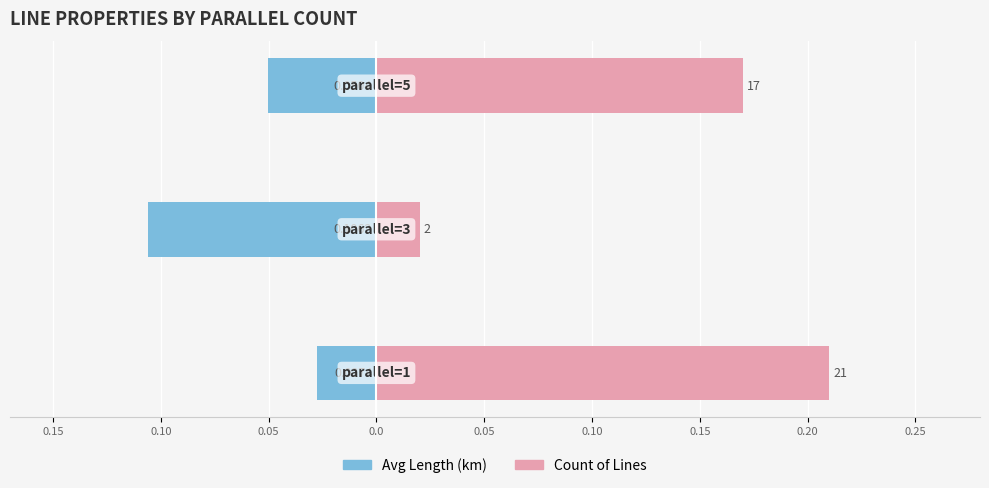

Which has a higher value, 0.10 or 0.15?

0.15